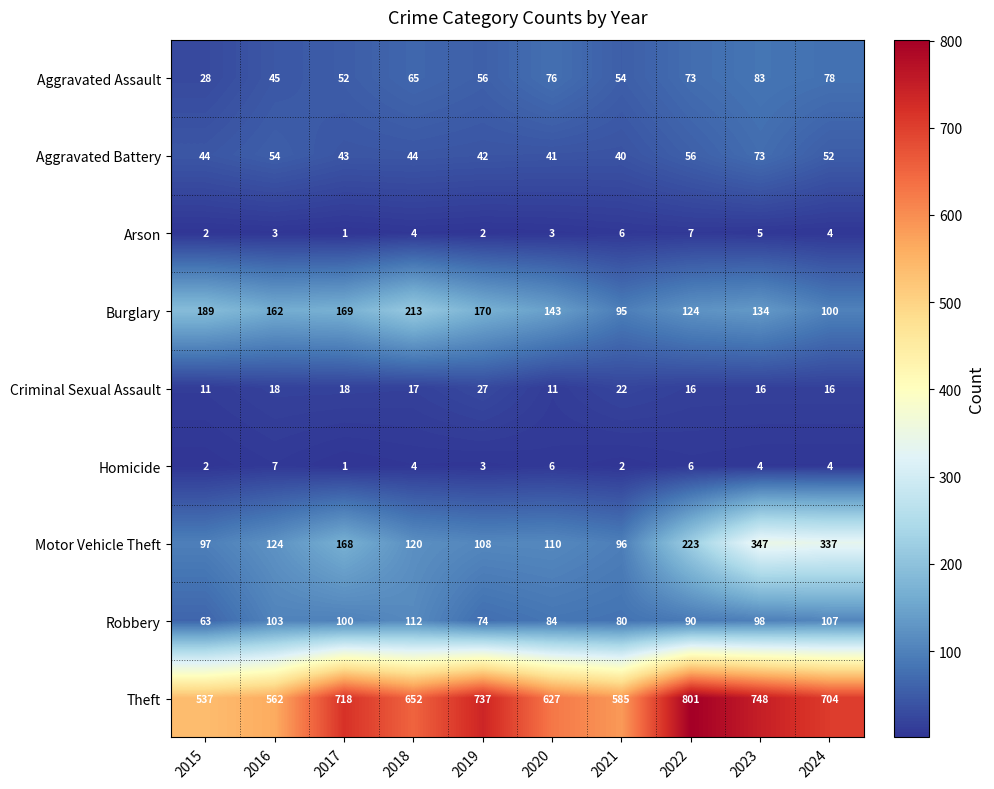

Which category has the highest value across all series?

2022